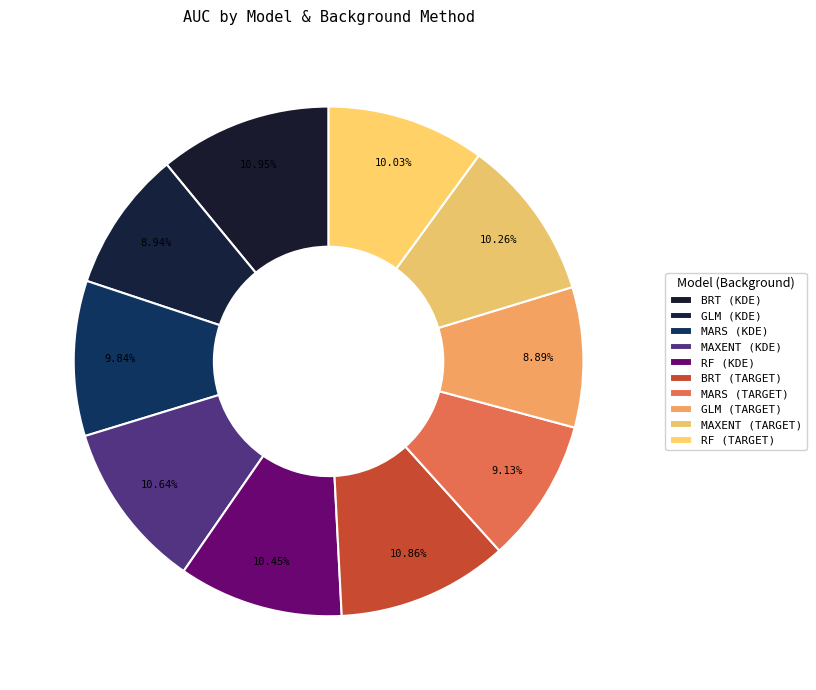

To the nearest percent, what is the combined percentage of MAXENT (KDE) and RF (TARGET)?

21%